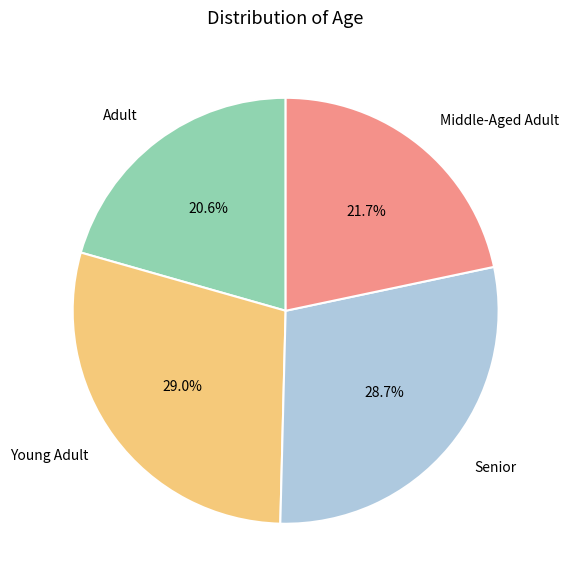

How many slices are in this pie chart?

4